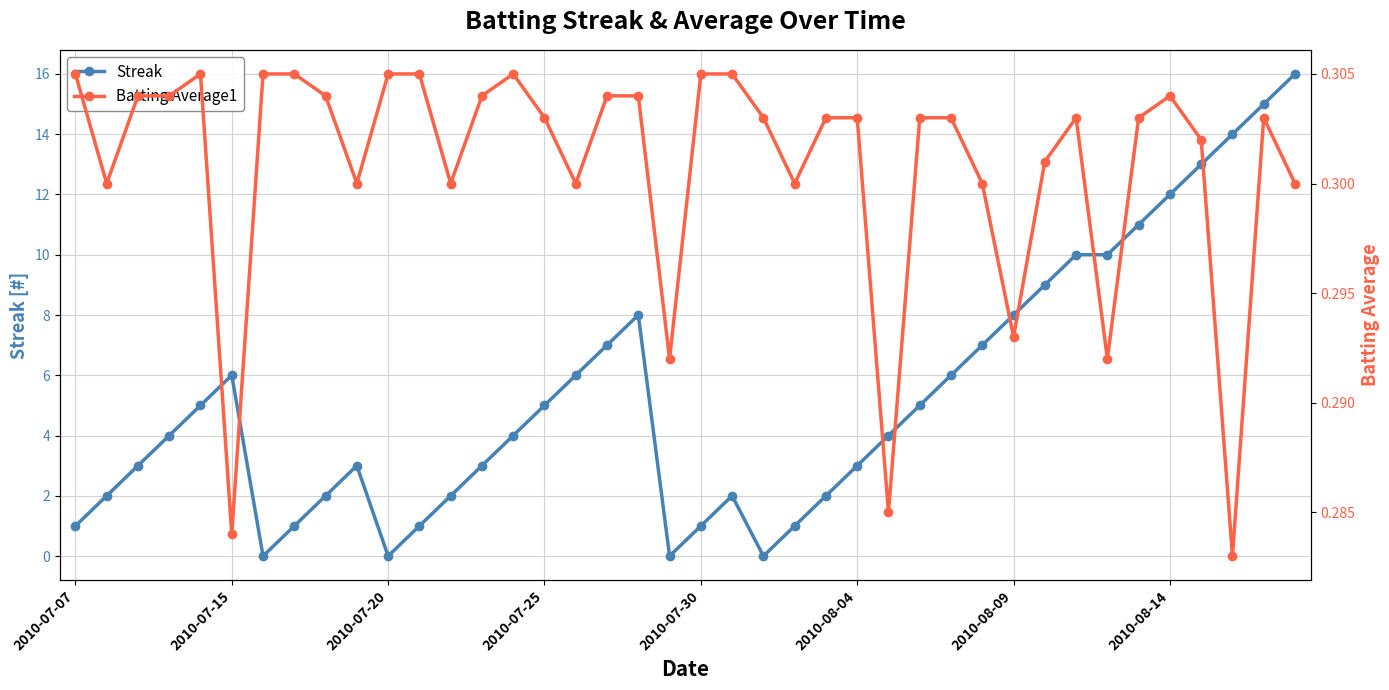

In Streak, how many points are higher than both neighbors (excluding endpoints)?

4